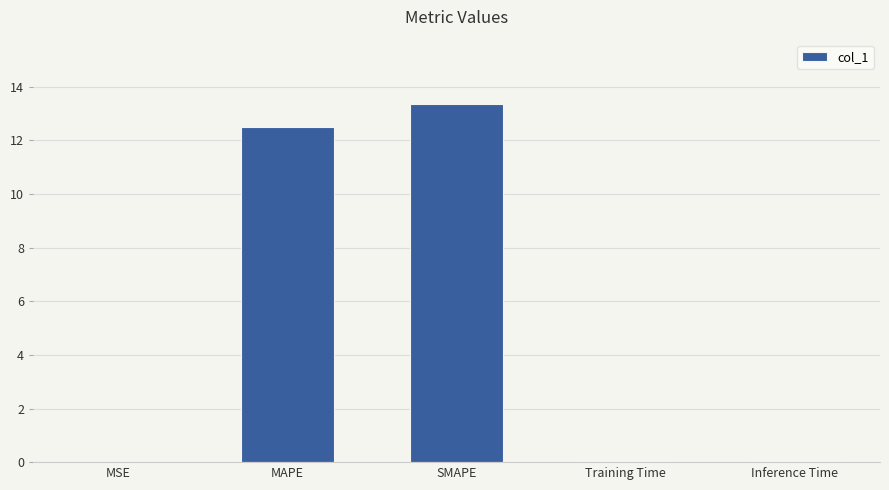

Between Training Time and MAPE, which is larger?

MAPE